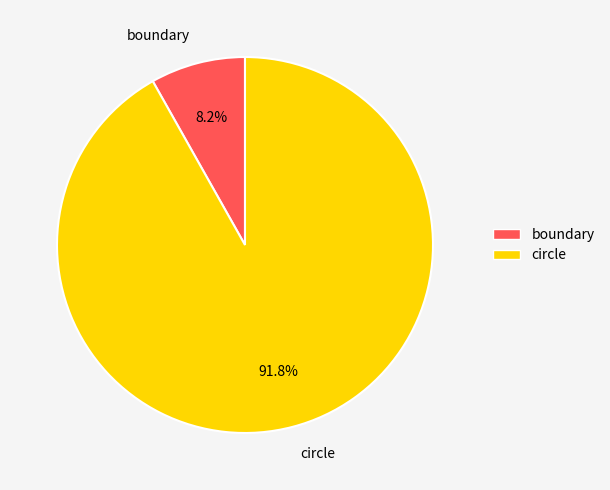

What is the largest slice in the pie chart?

circle